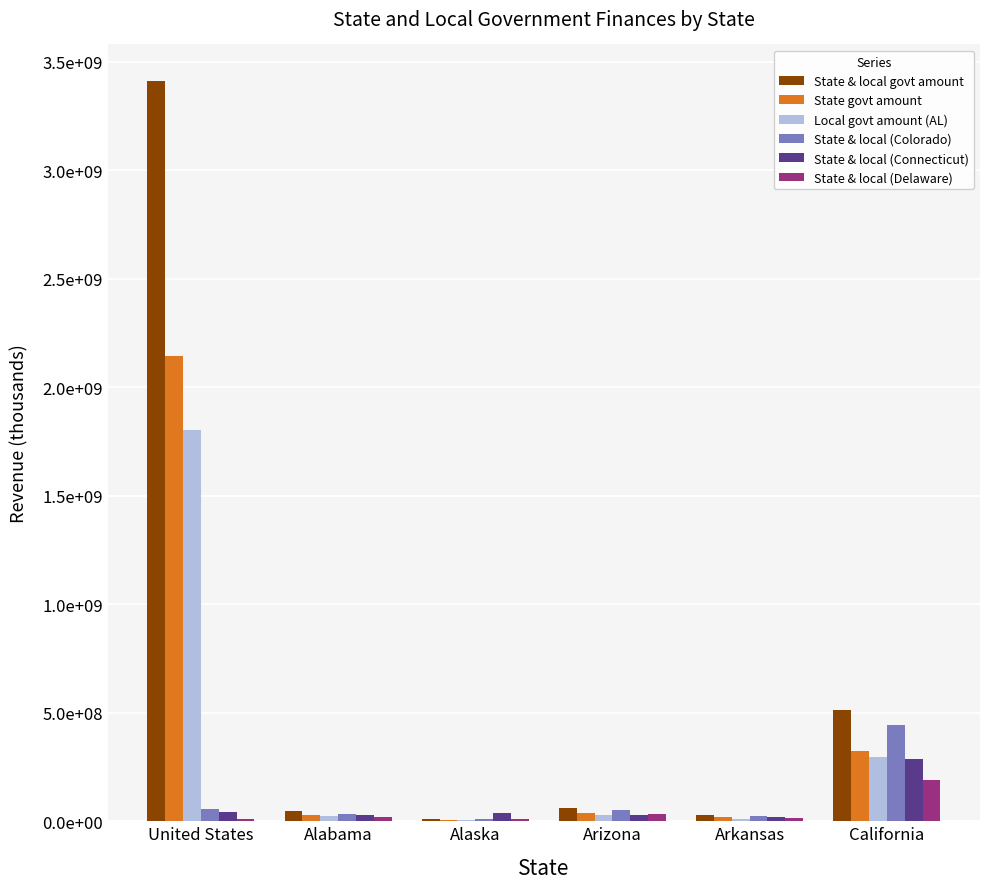

The State & local (Connecticut) series shows 57768063 at Alaska. True or false?

False